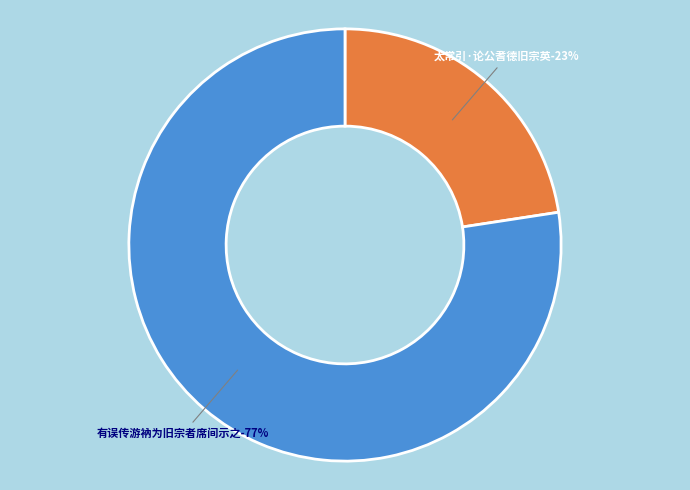

Does 有误传游衲为旧宗者席间示之 represent more than half of the total?

Yes